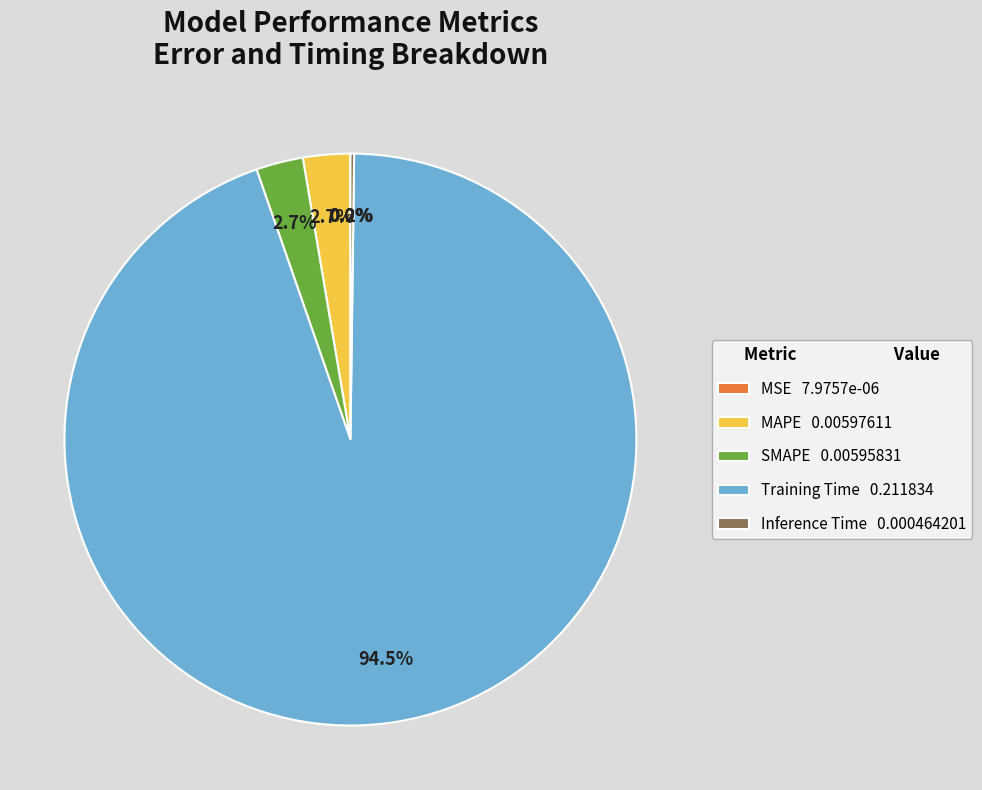

Combined, what portion of the pie is Training Time 0.211834 and MAPE 0.00597611?

97.1%